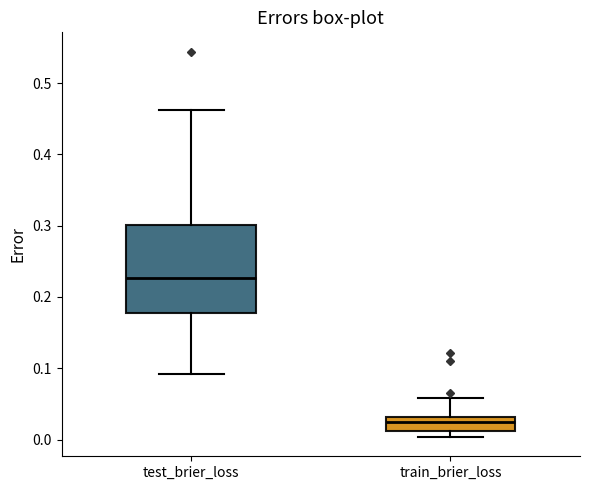

Reading left to right, transcribe this box plot: for each box, give where its median line is, the range the box spans, and where its two whiskers end, as read against the y-axis. The values are not printed on the chart, so give them approximately, as read against the axis.

test_brier_loss: median 0.23, box 0.18 to 0.30, whiskers 0.09 to 0.46
train_brier_loss: median 0.02, box 0.01 to 0.03, whiskers 0.00 to 0.06